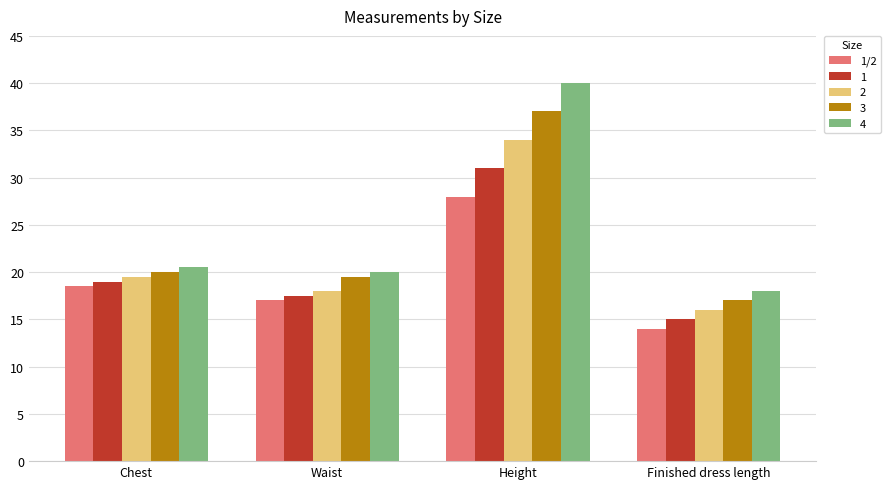

Read the 1 value at Waist.

17.5